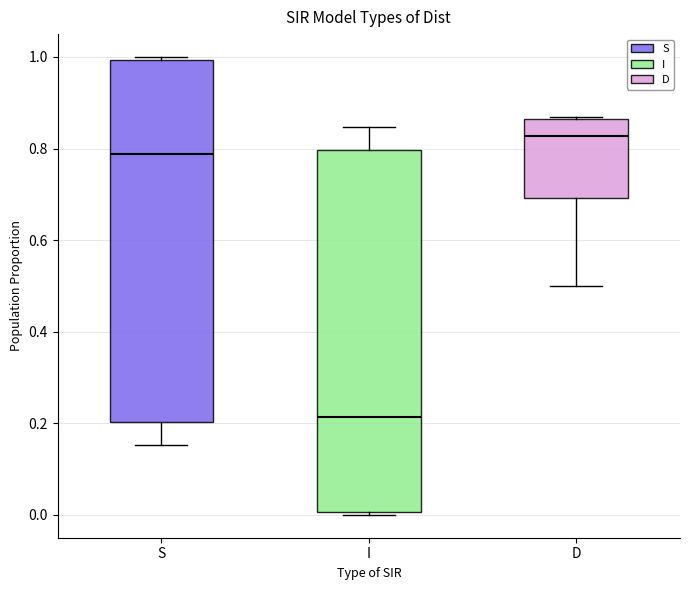

Where is the lower edge of the box for D on the y-axis? The values are not printed on the chart, so give them approximately, as read against the axis.

0.70